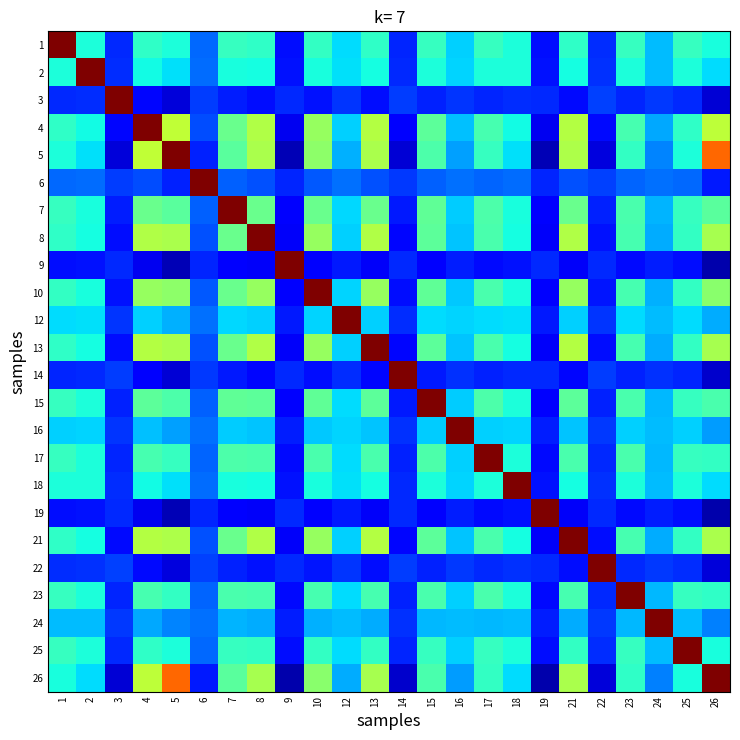

What is the total value across all series at 14?

4.5